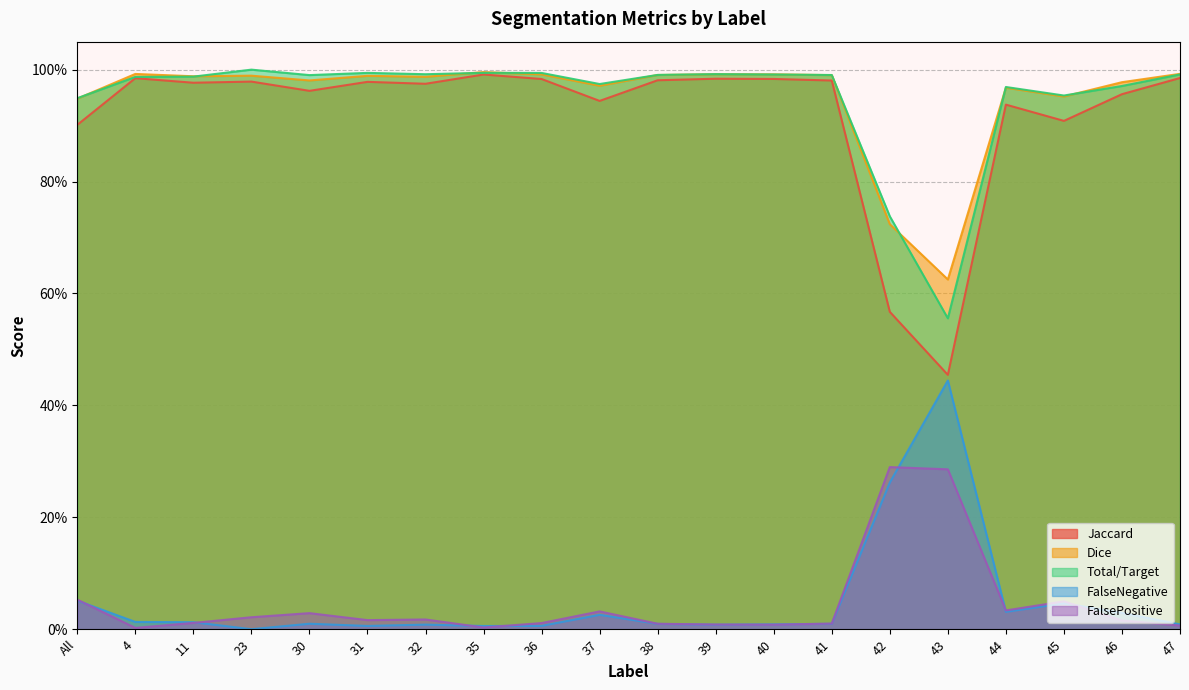

At which category is the sum across all series the highest?

35